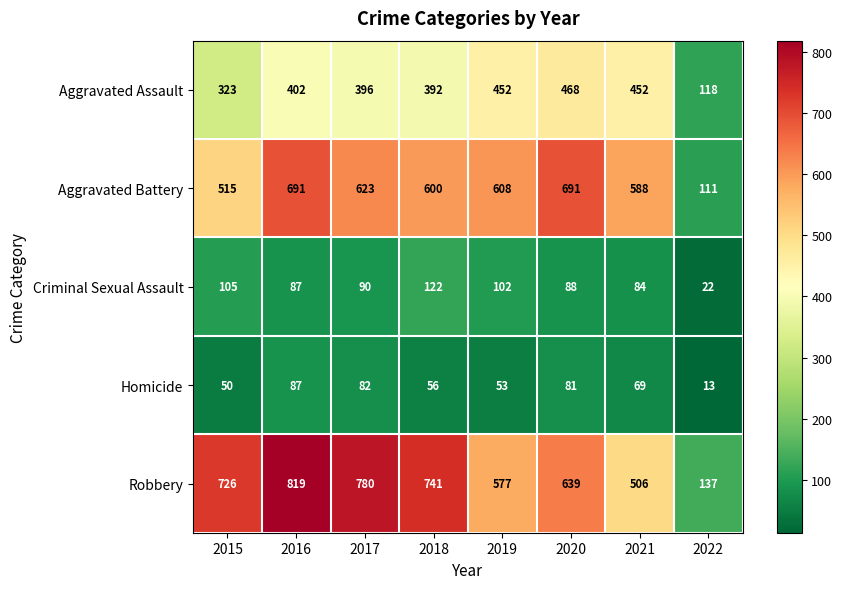

What is the minimum value for Robbery?

137